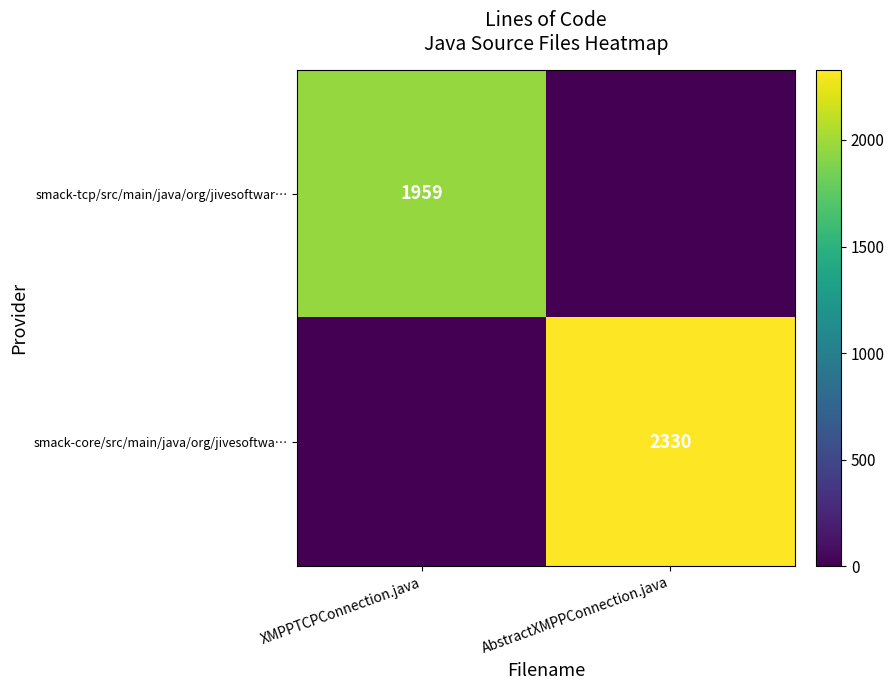

Which has a higher value, AbstractXMPPConnection.java or XMPPTCPConnection.java?

XMPPTCPConnection.java